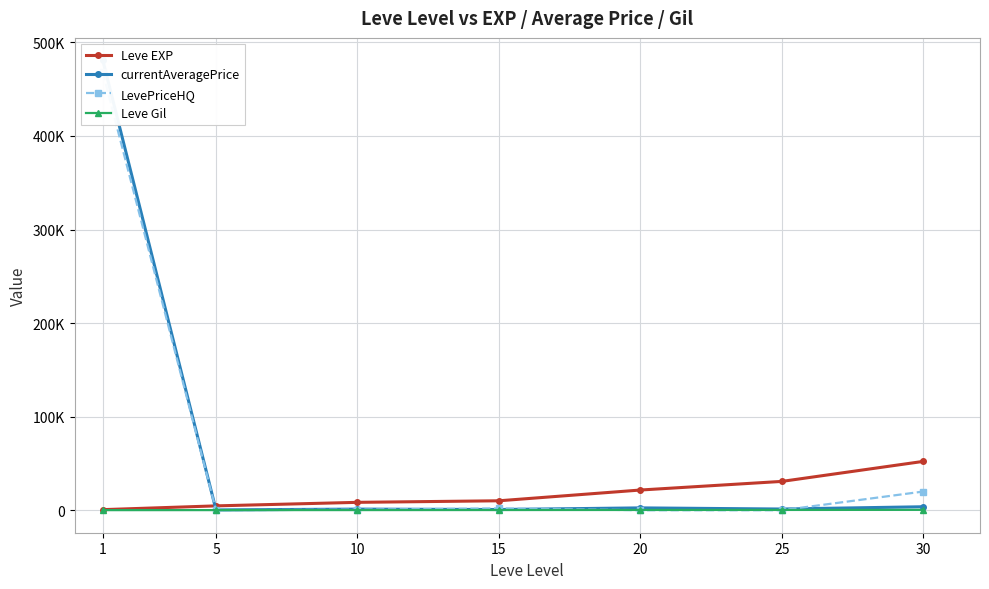

Between 5 and 30, which is larger?

30